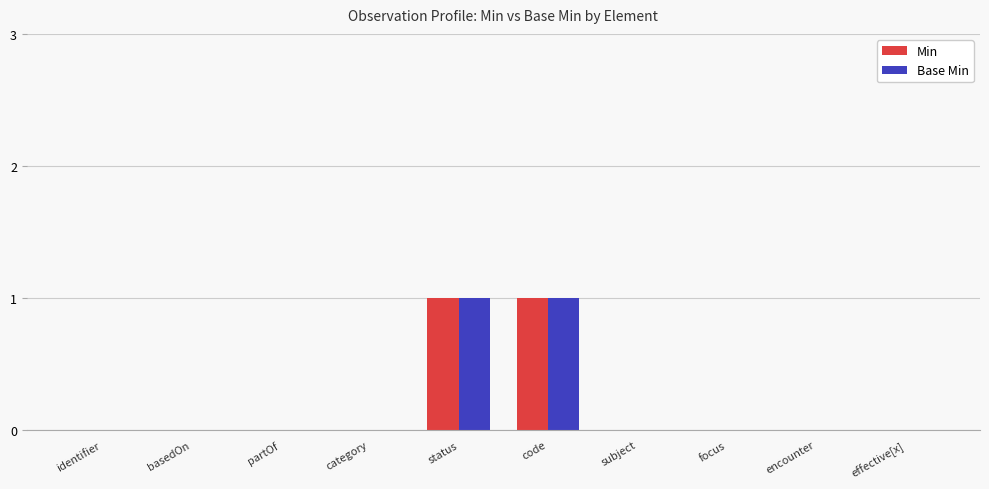

The Min series shows 0 at identifier. True or false?

True